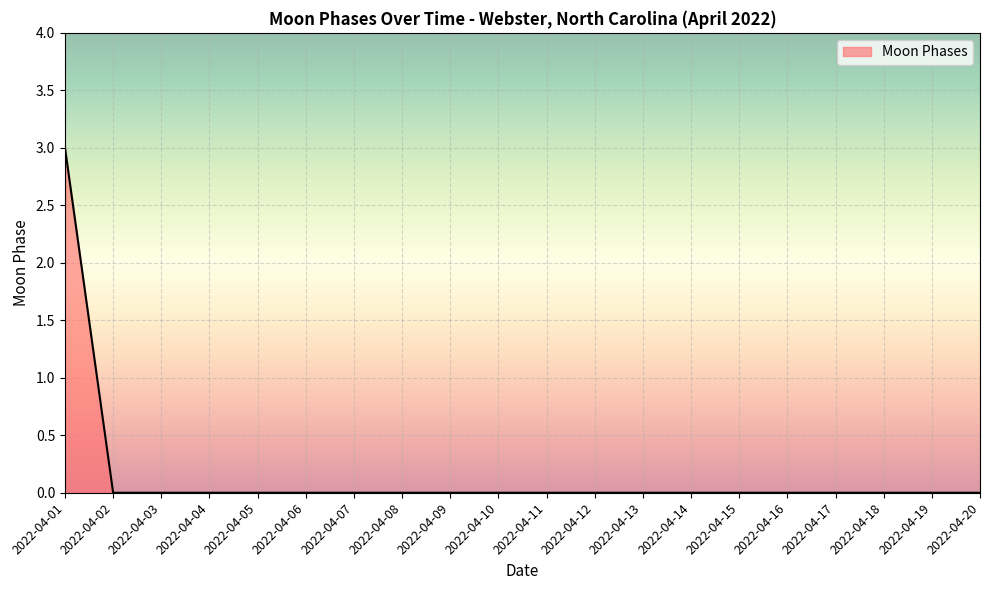

What is the difference between the maximum and minimum values?

3